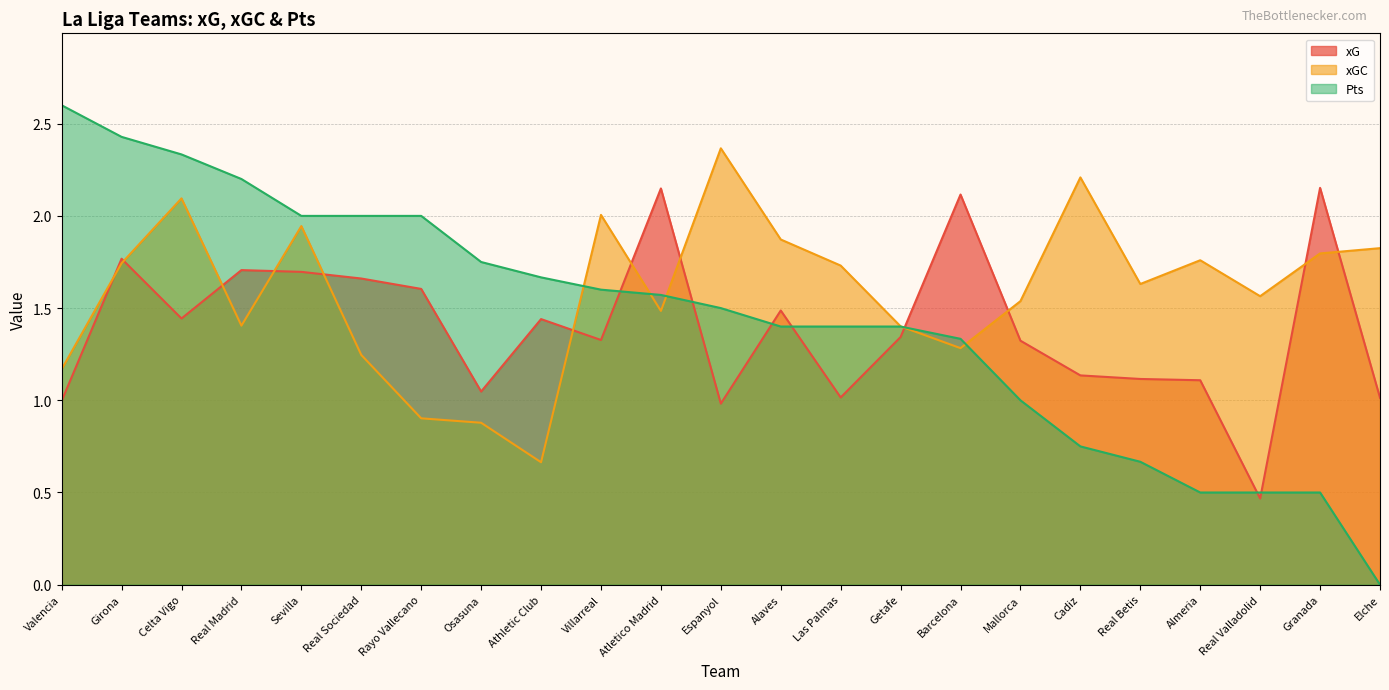

How many lines are shown in the chart?

3